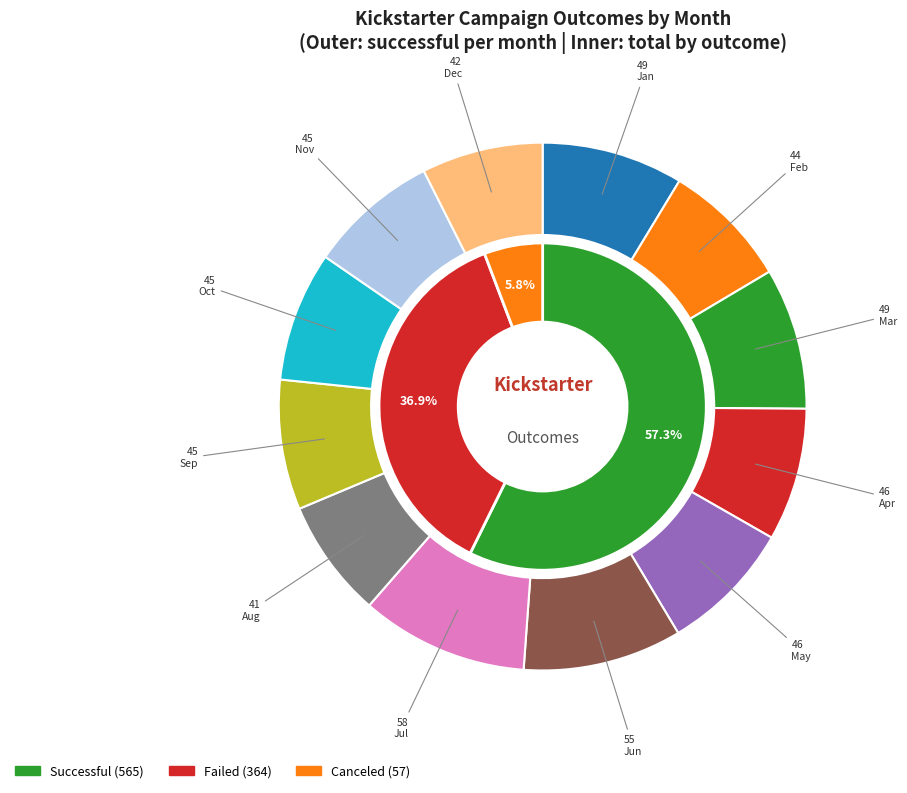

What is the total percentage of Dec and Nov?

15.4%